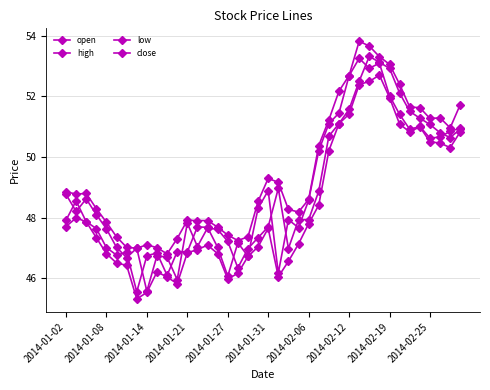

How many distinct data groups are displayed?

4